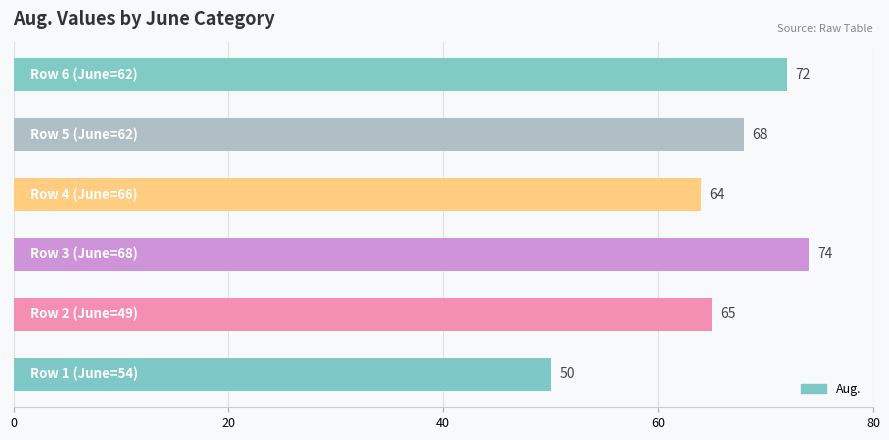

What is the difference between the second highest and minimum values?

22